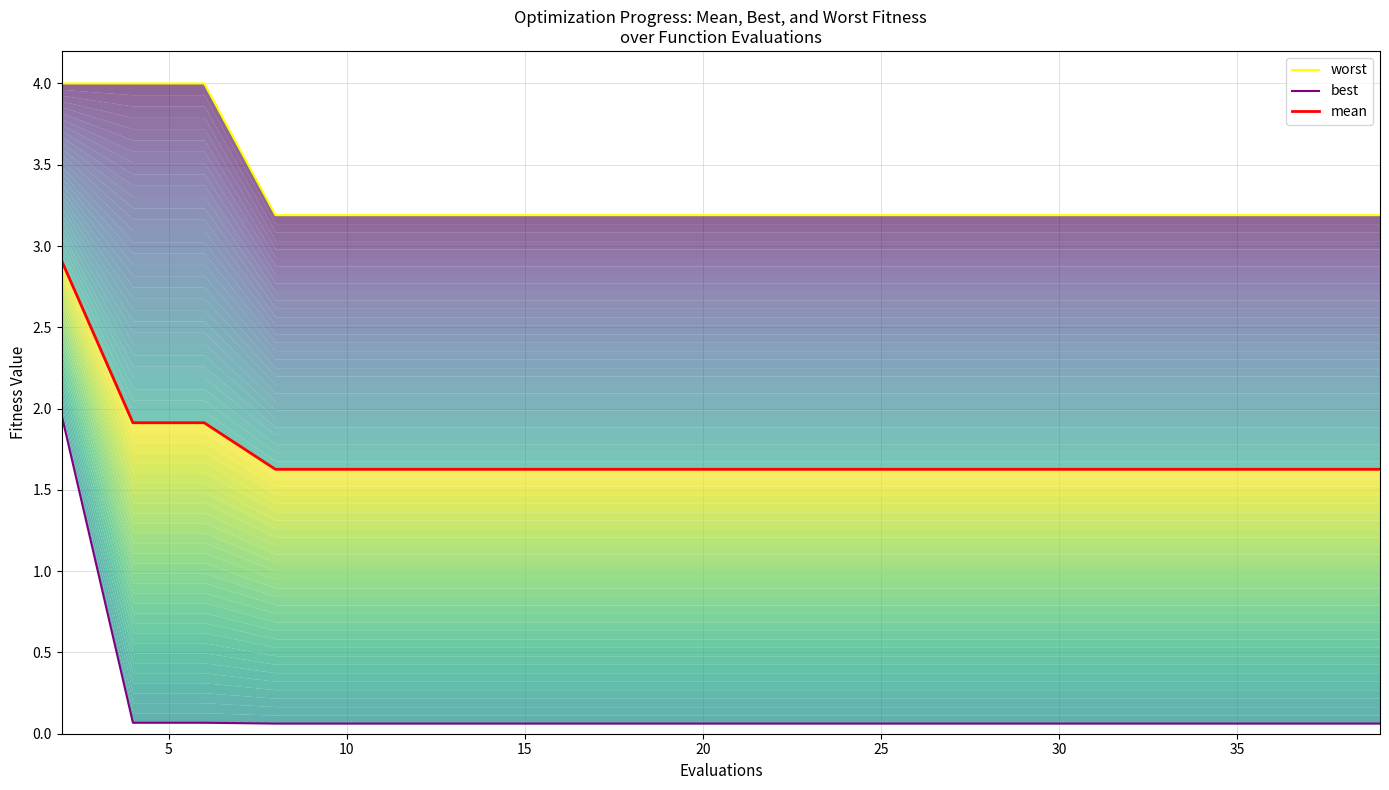

What is the difference between the maximum and minimum values in the best series?

1.9